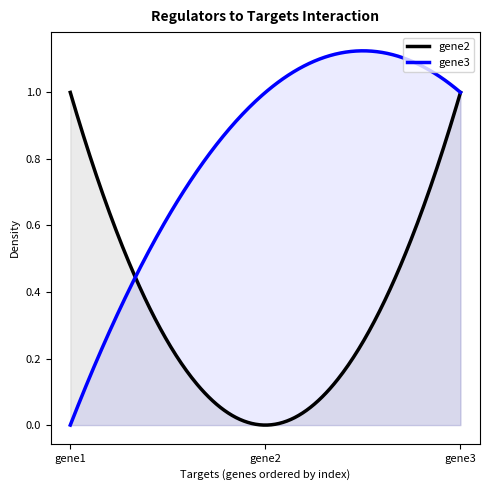

List the labels in order of gene3 value, smallest first.

gene1, gene2, gene3